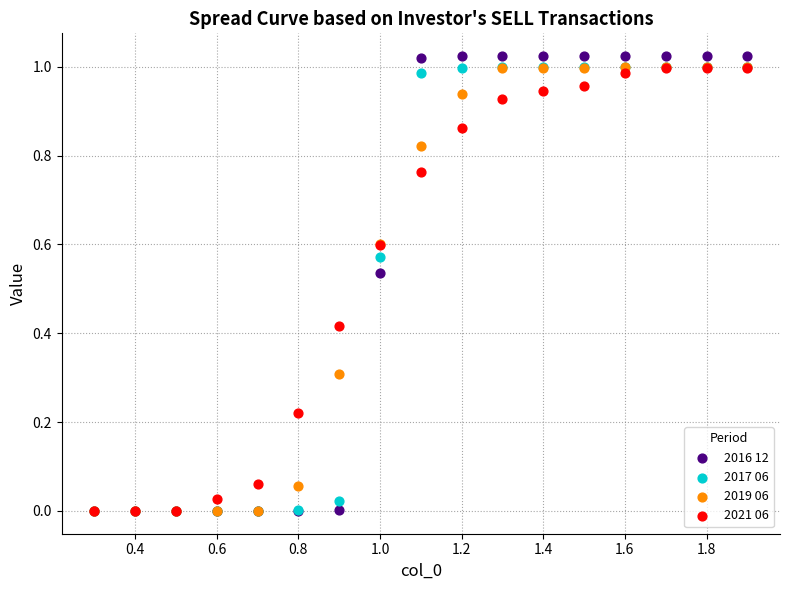

Which series has the widest spread of Y values?

2016 12